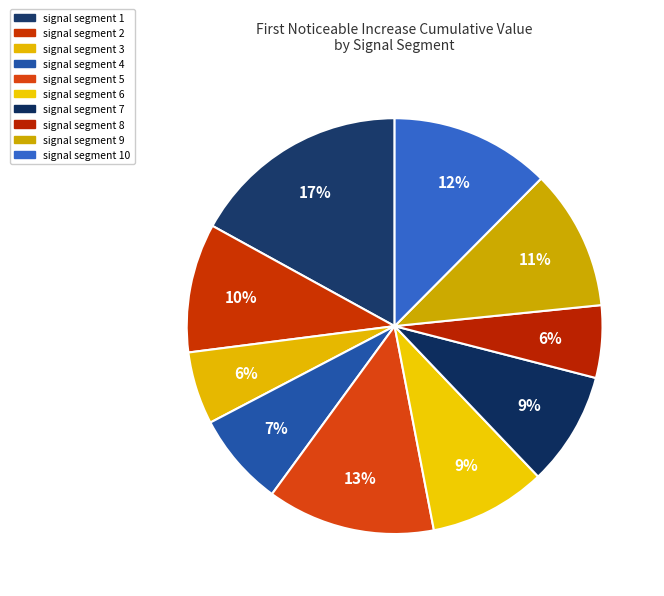

How many slices are in this pie chart?

10